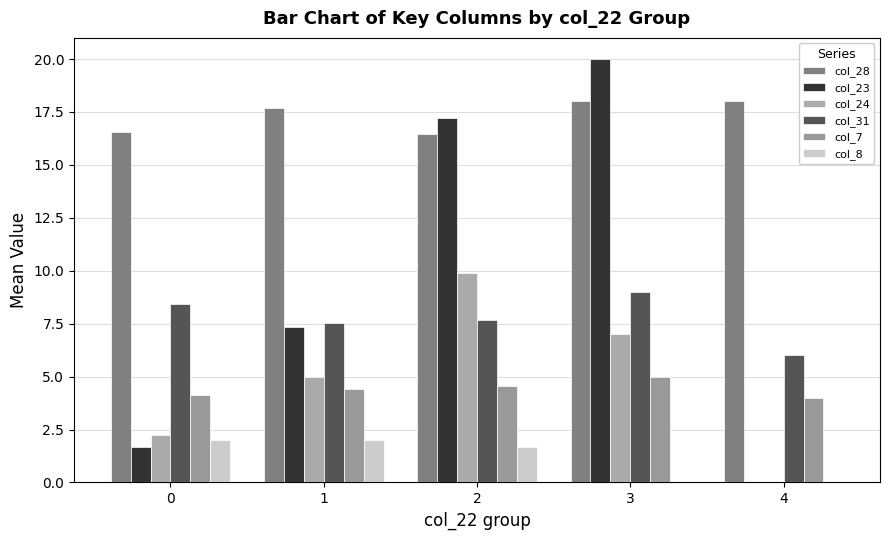

At how many categories does at least one series exceed 4?

5